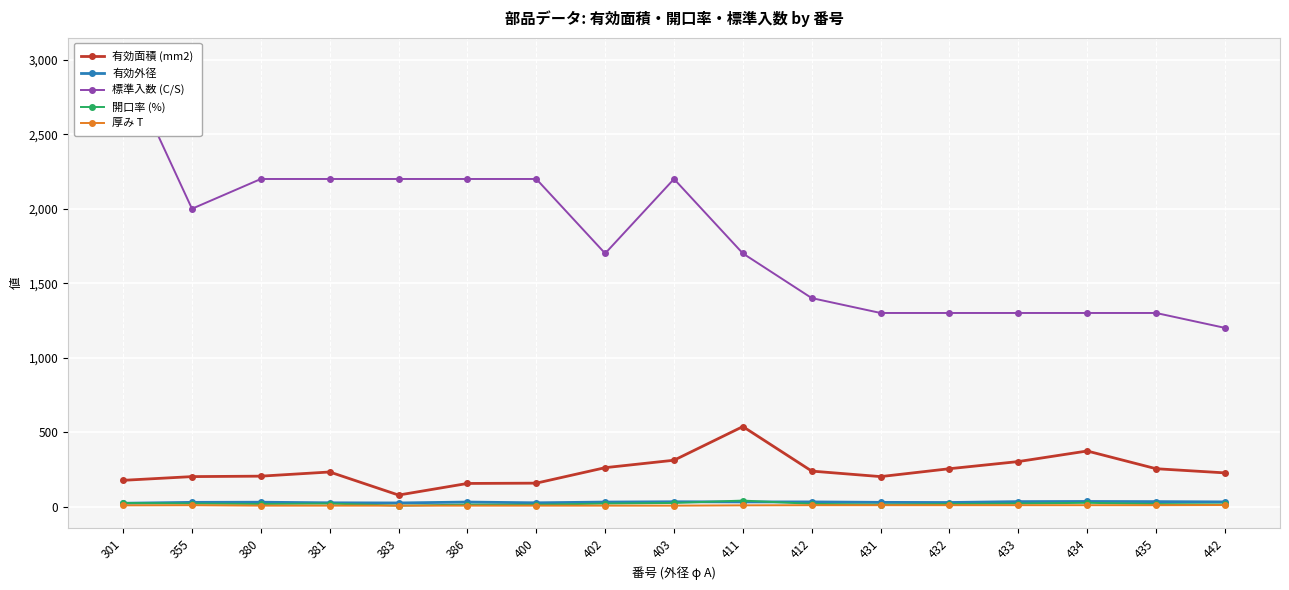

Reading left to right, extract all data points from this chart.

有効面積 (mm2): 301=176	355=201	380=204	381=232	383=77	386=155	400=157	402=261	403=311	411=537	412=238	431=201	432=254	433=302	434=373	435=254	442=226
有効外径: 301=22	355=28	380=29	381=25	383=24	386=30	400=25	402=30	403=32	411=31	412=31	431=28	432=27	433=33	434=34	435=33	442=31
標準入数 (C/S): 301=3000	355=2000	380=2200	381=2200	383=2200	386=2200	400=2200	402=1700	403=2200	411=1700	412=1400	431=1300	432=1300	433=1300	434=1300	435=1300	442=1200
開口率 (%): 301=24	355=20	380=17	381=20	383=6	386=13	400=12	402=20	403=24	411=40	412=18	431=13	432=17	433=20	434=25	435=17	442=14
厚み T: 301=8	355=9	380=6	381=6	383=6	386=6	400=6	402=6	403=6	411=8	412=9	431=9	432=9	433=9	434=9	435=9	442=10